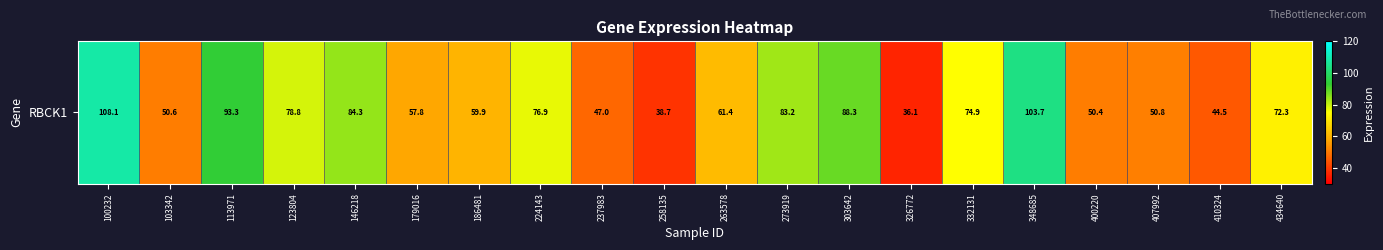

Rank the categories by value from highest to lowest.

100232, 348685, 113971, 303642, 146218, 273919, 123804, 224143, 332131, 434640, 263578, 186481, 179016, 407992, 103342, 400220, 237983, 410324, 258135, 326772